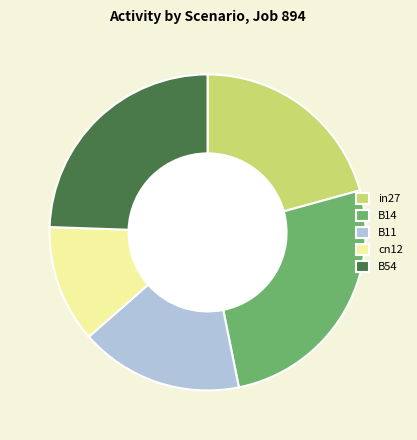

True or false: in27 accounts for 10% of the total.

False